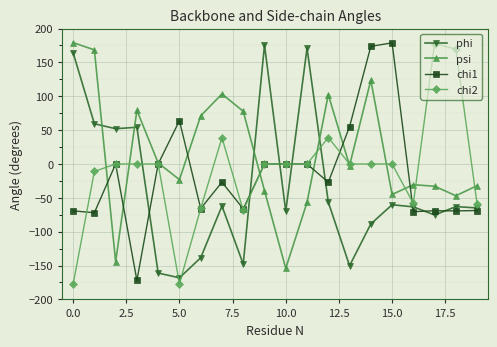

In psi, how many points are lower than both neighbors (excluding endpoints)?

6